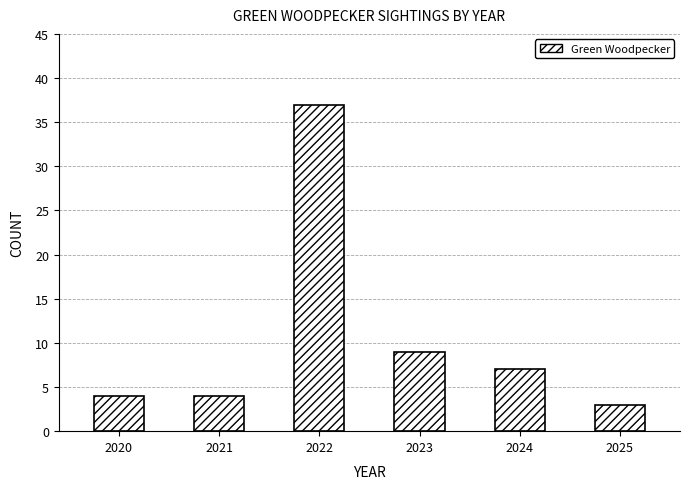

Between 2024 and 2022, which is larger?

2022